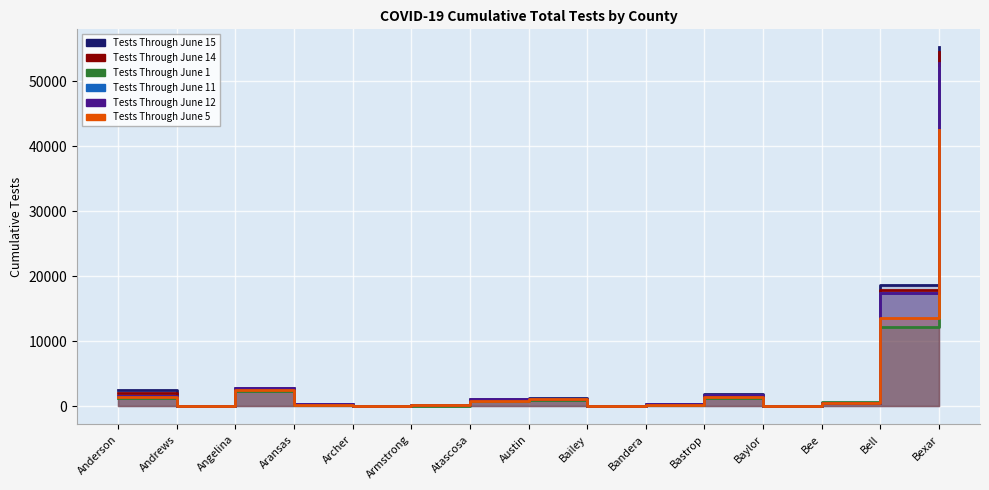

Which has a higher value, Aransas or Atascosa?

Atascosa